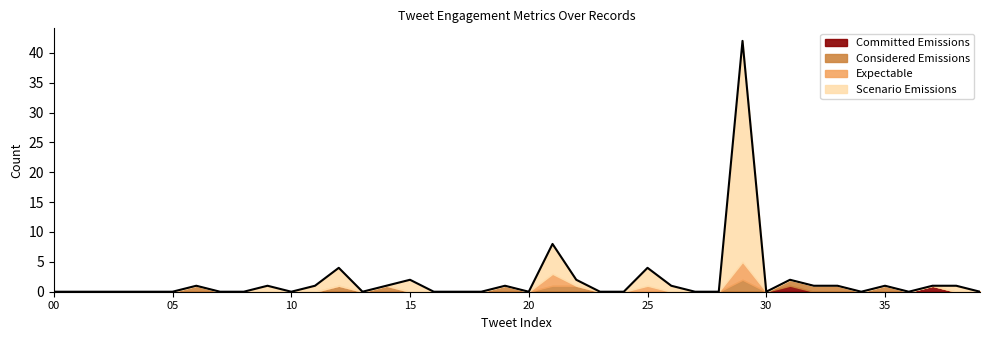

Is it true that Committed Emissions equals 0 at 25?

True